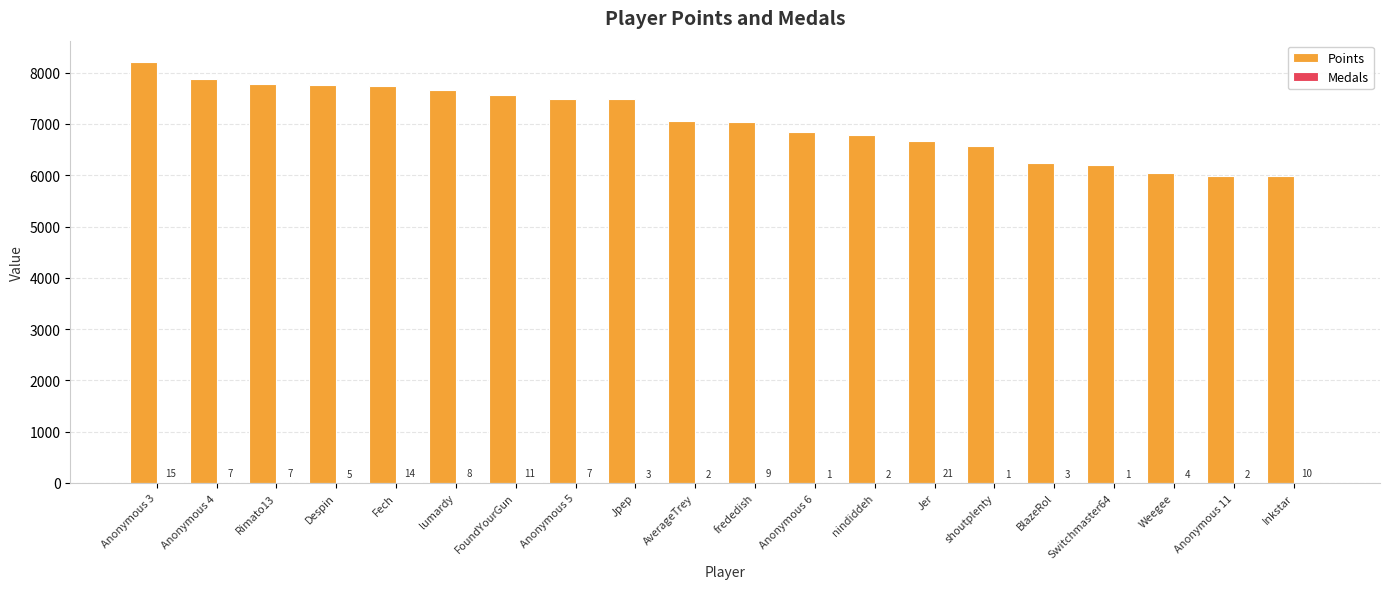

At which label does Points first exceed 7067?

Anonymous 3